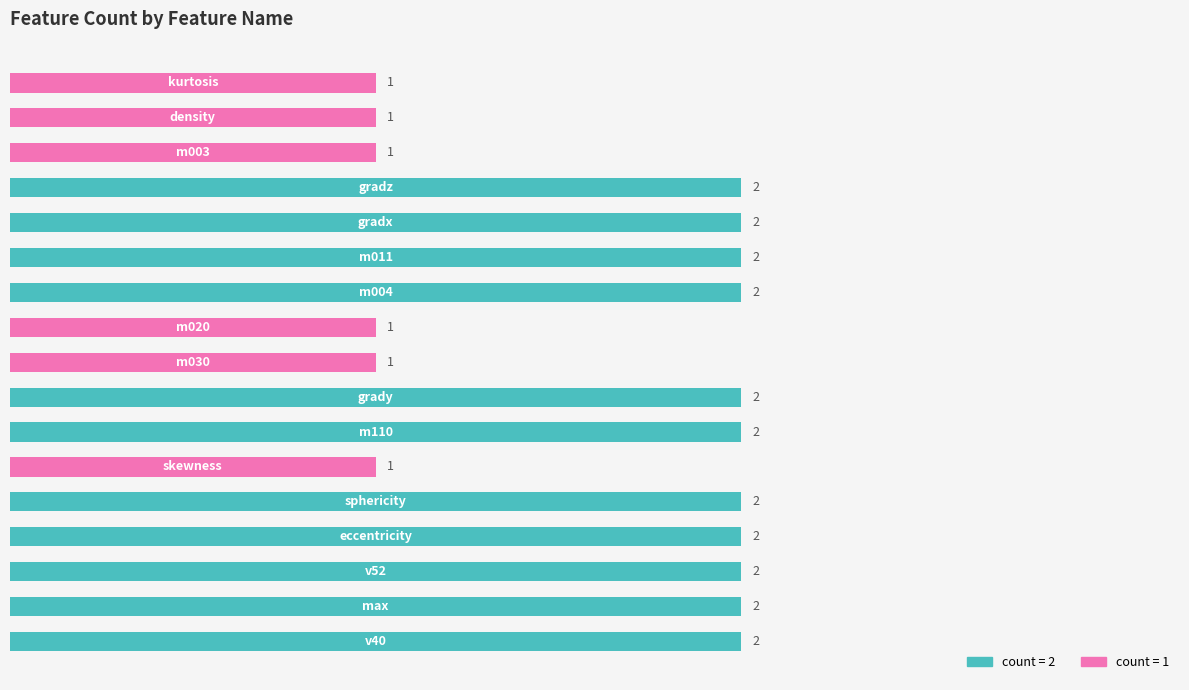

Count the values in the range 1 to 2.

17